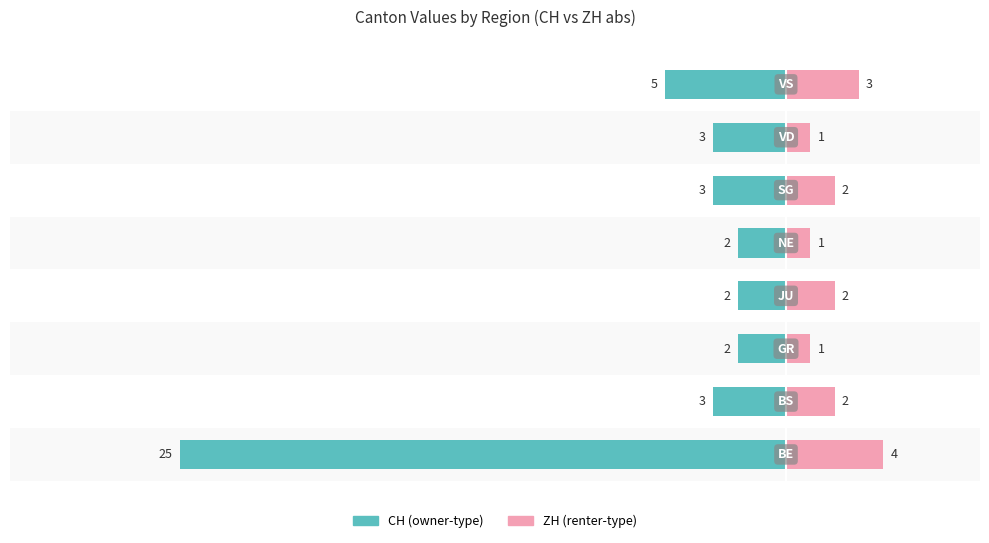

Reading left to right, list all the values displayed in this chart.

CH (abs): 0=-25	1=-3	2=-2	3=-2	4=-2	5=-3	6=-3	7=-5
ZH (abs): 0=4	1=2	2=1	3=2	4=1	5=2	6=1	7=3